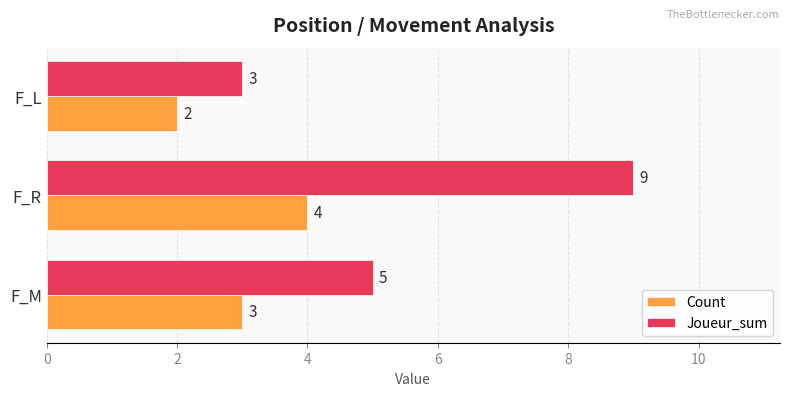

At which category is the sum across all series the highest?

F_R